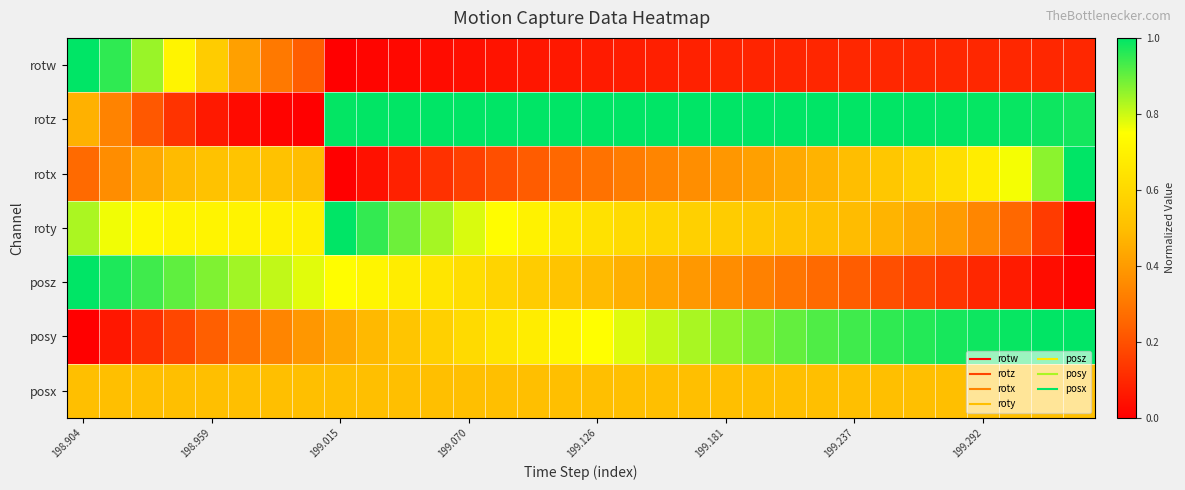

Which series has the largest total across all categories?

rotz